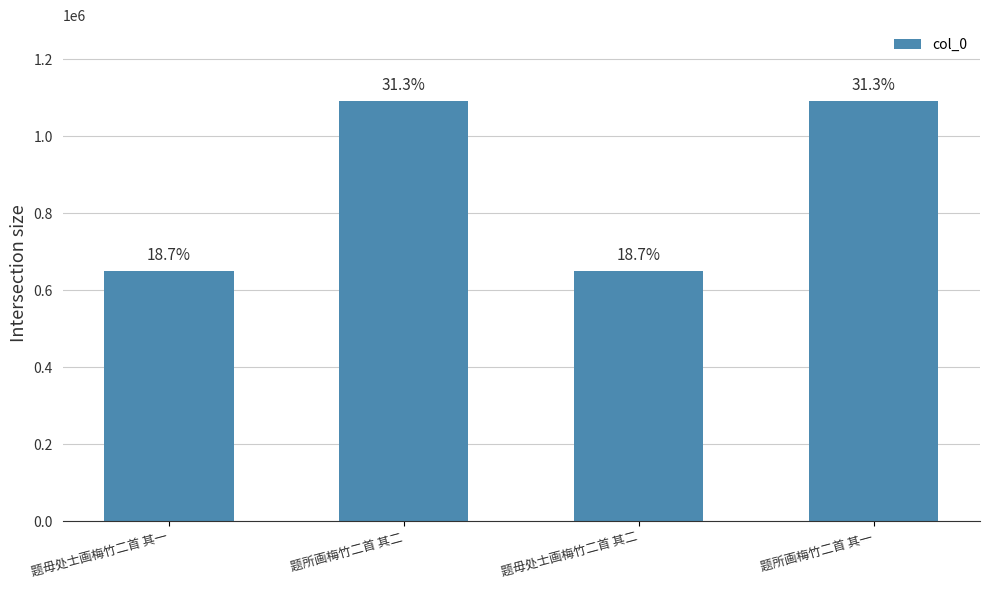

Are the bars horizontal?

No